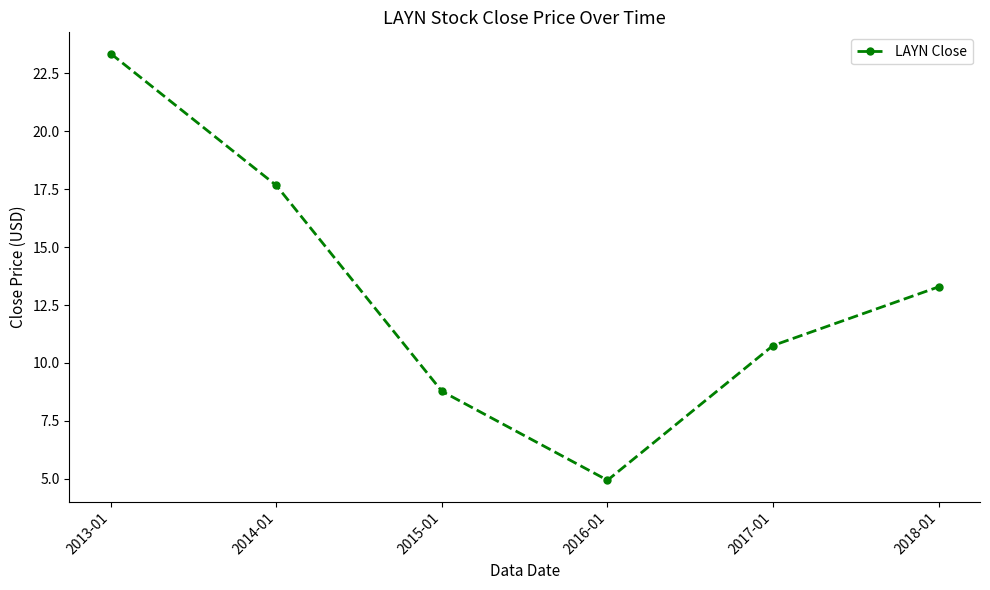

Does the chart have visible grid lines?

No